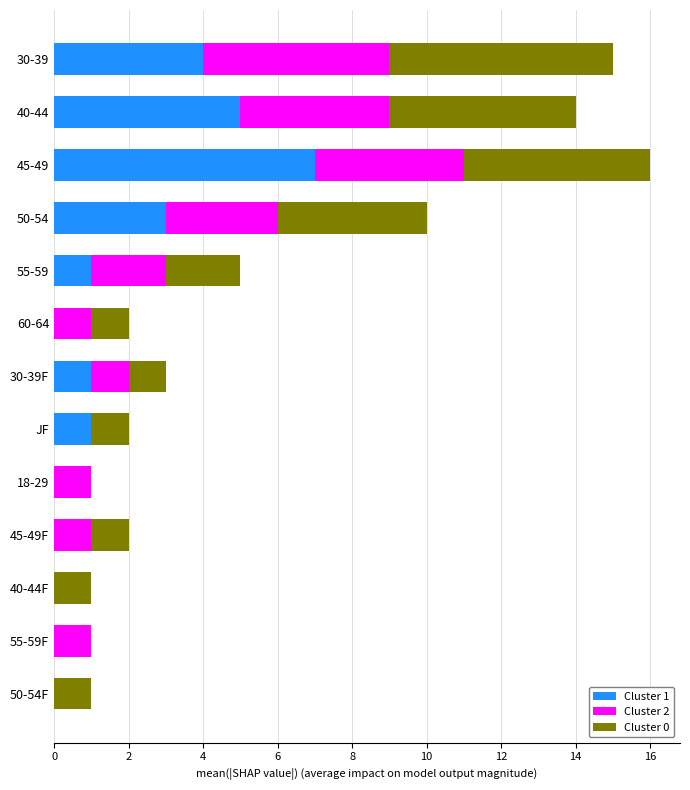

What is the total value across all series at 55-59?

5